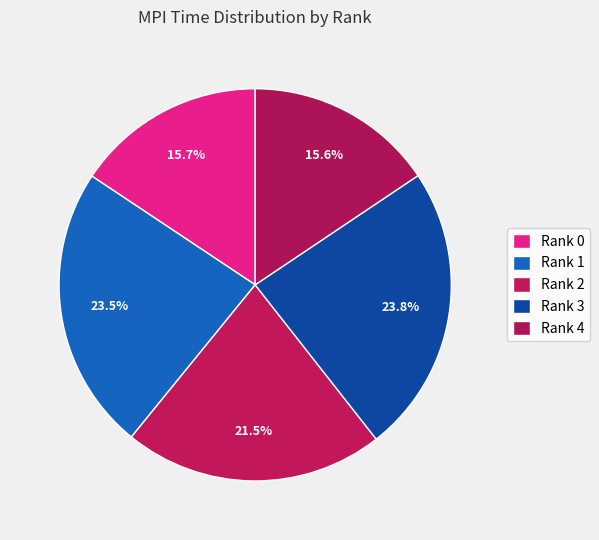

What percentage is the Rank 3 slice, to the nearest percent?

24%